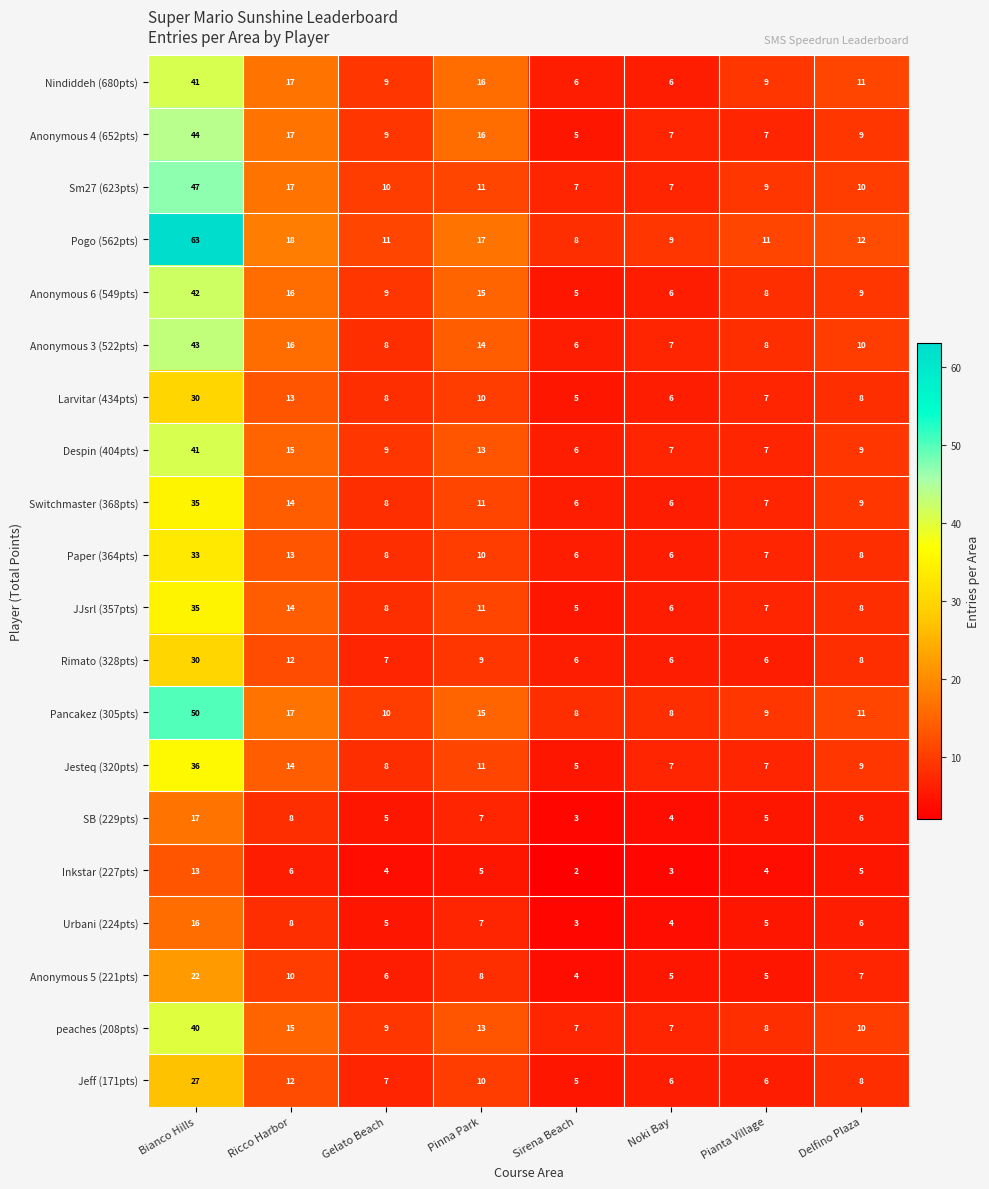

What is the total value across all series at Ricco Harbor?

272